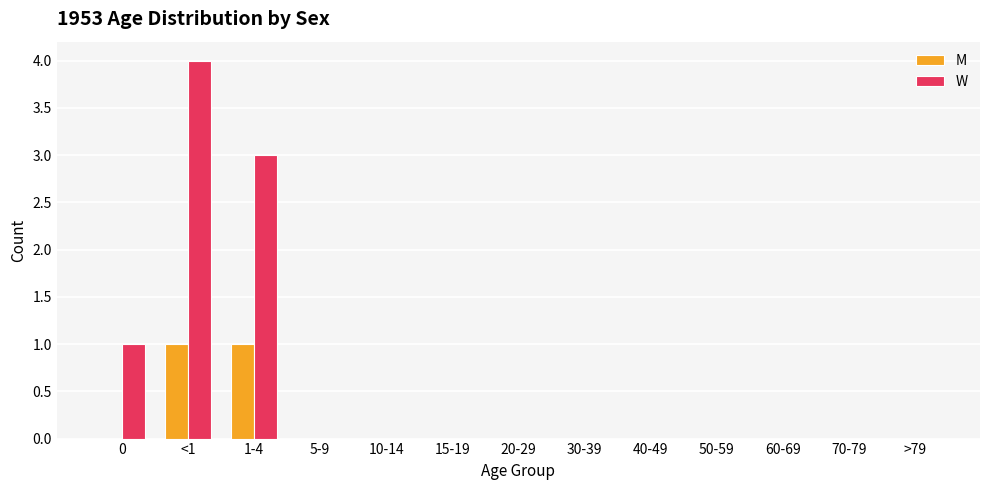

Which series has the largest total across all categories?

W